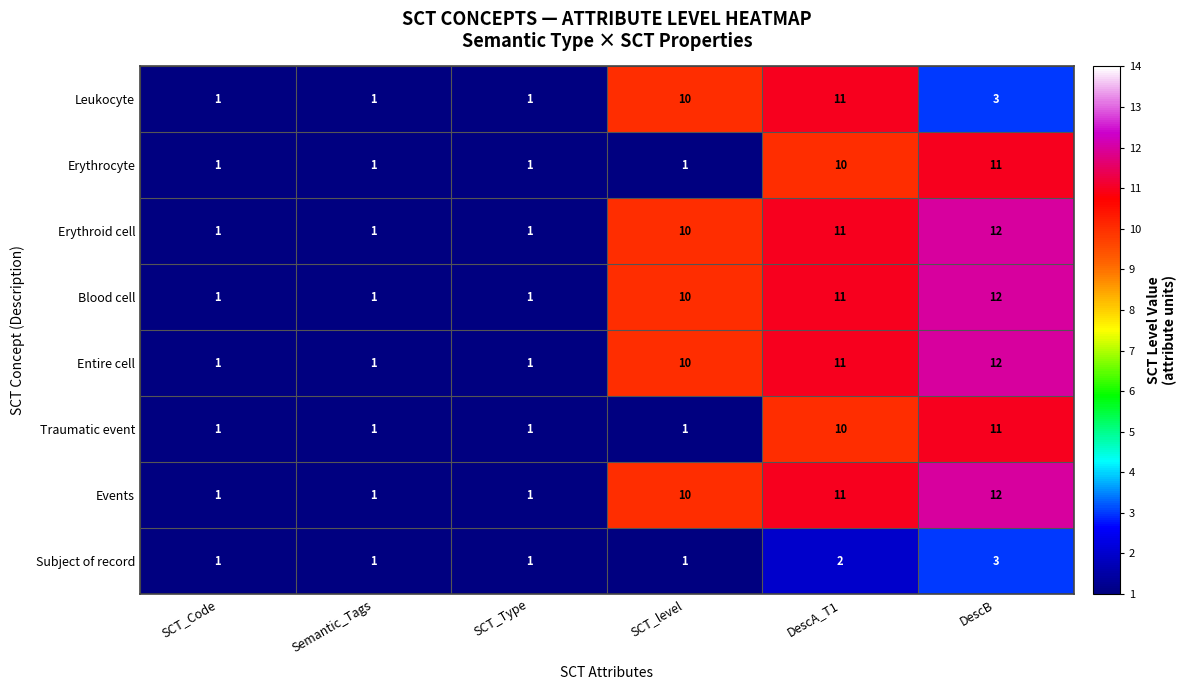

Which category has the highest value in the Traumatic event series?

DescB